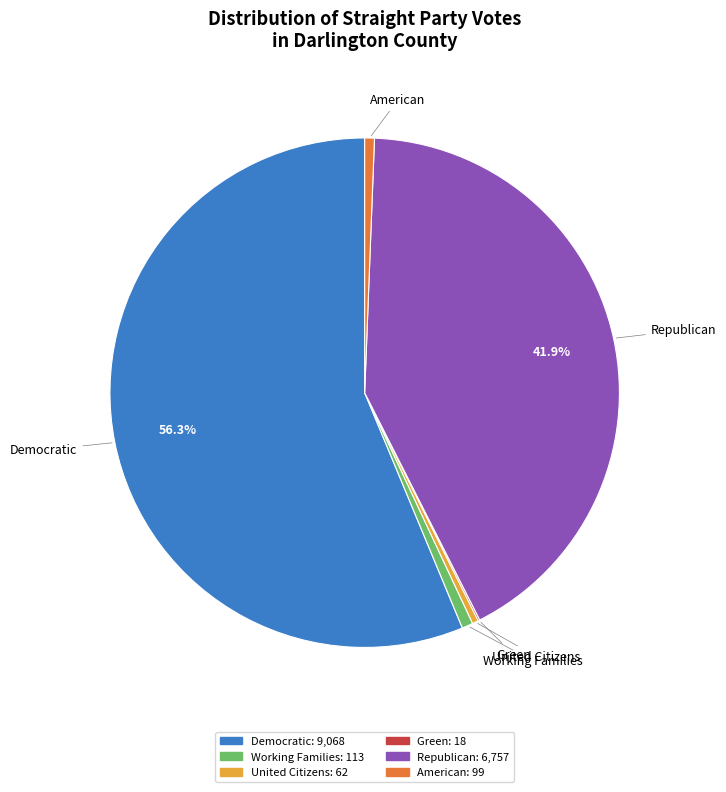

Which category has the biggest portion of the pie?

Democratic